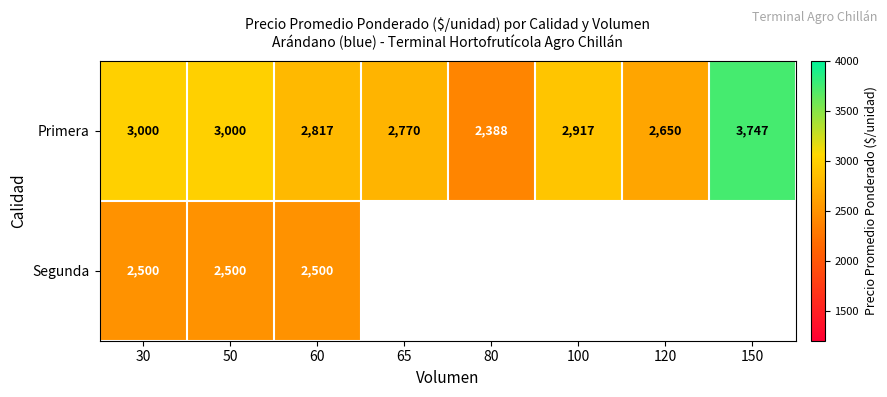

At which category is the sum across all series the highest?

30